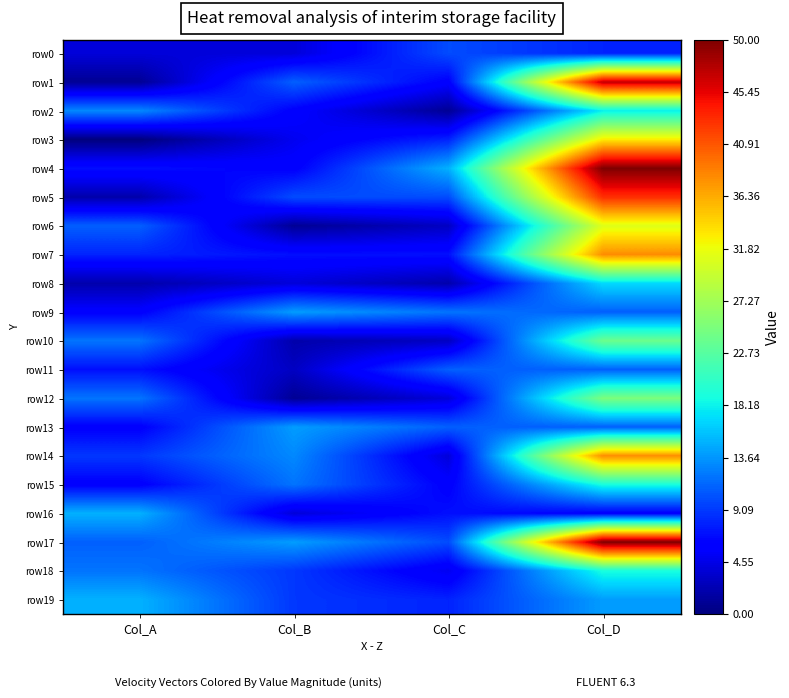

At how many categories does at least one series exceed 43?

1